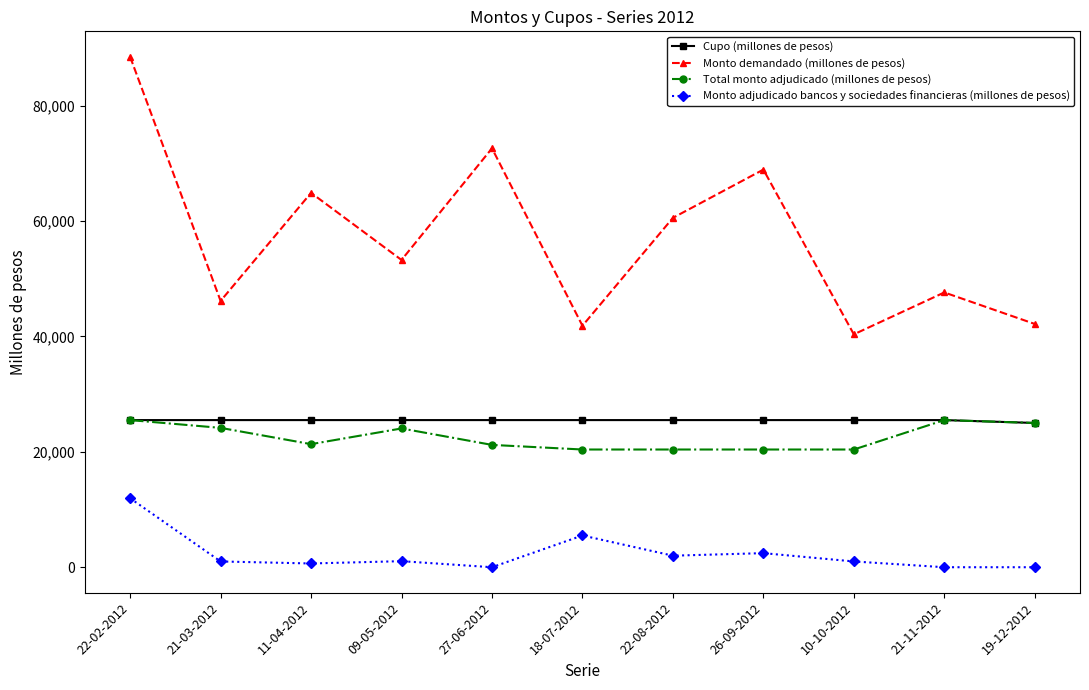

What is the highest value of the Monto demandado (millones de pesos) series?

88450